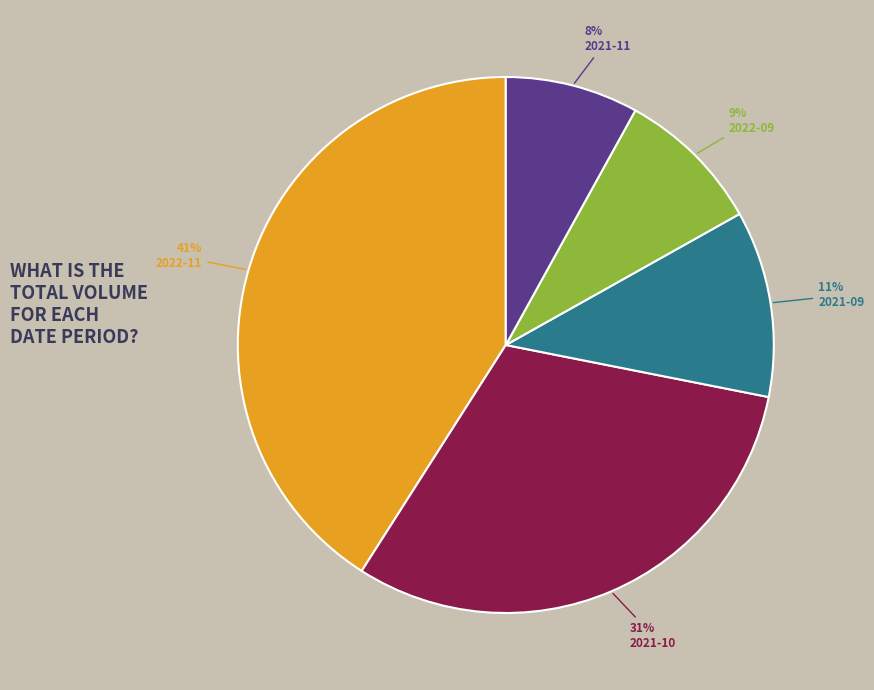

To the nearest percent, what is the average slice percentage?

20%